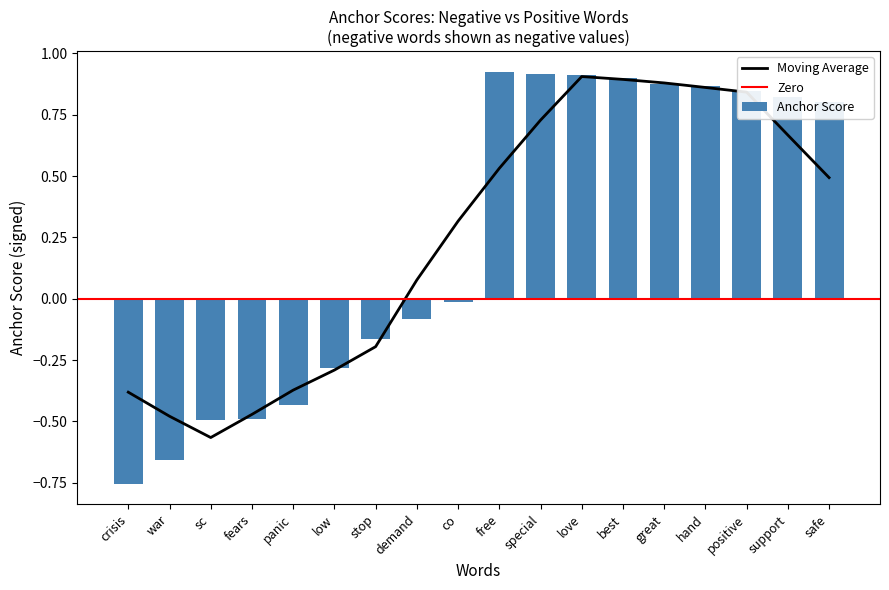

What is the sum of the positive anchor score values at 7 and 5?

1.7